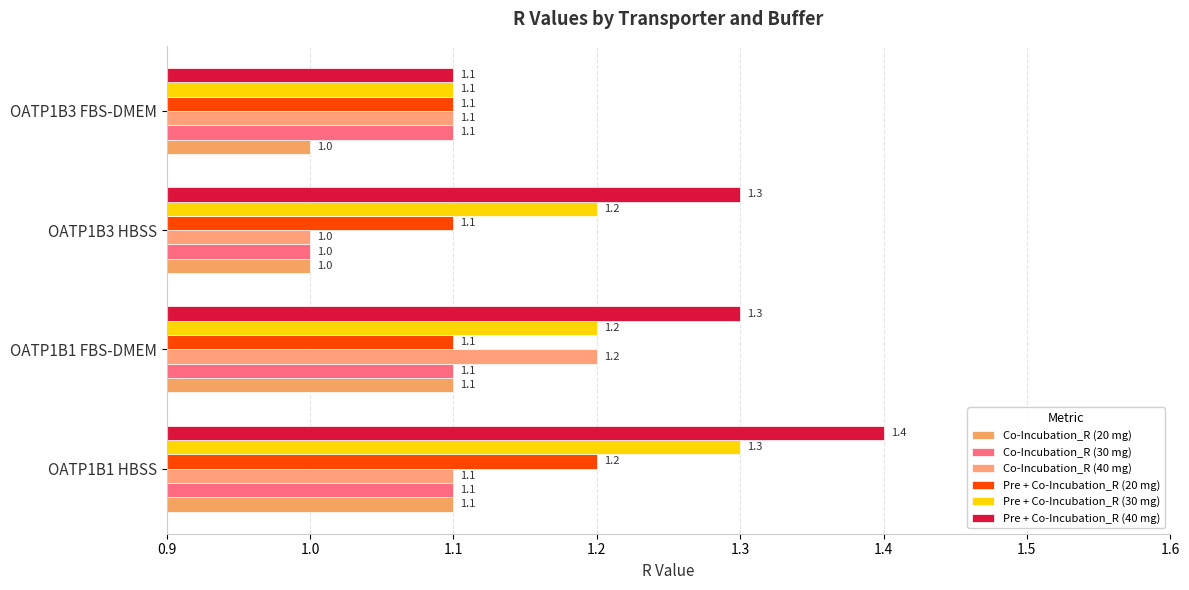

Which category has the highest value in the Pre + Co-Incubation_R (30 mg) series?

OATP1B1 HBSS